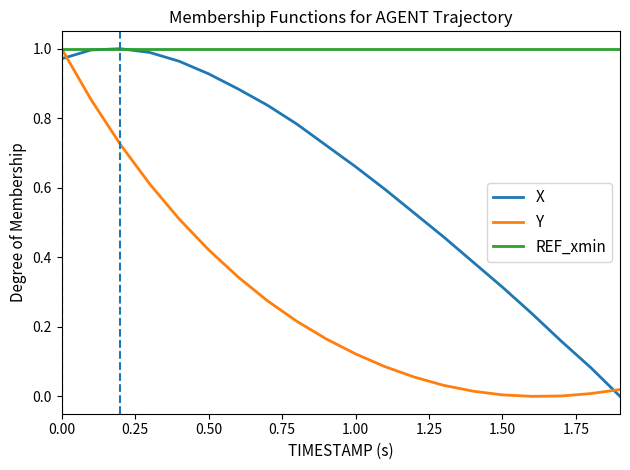

How many positive values does the X series have?

19